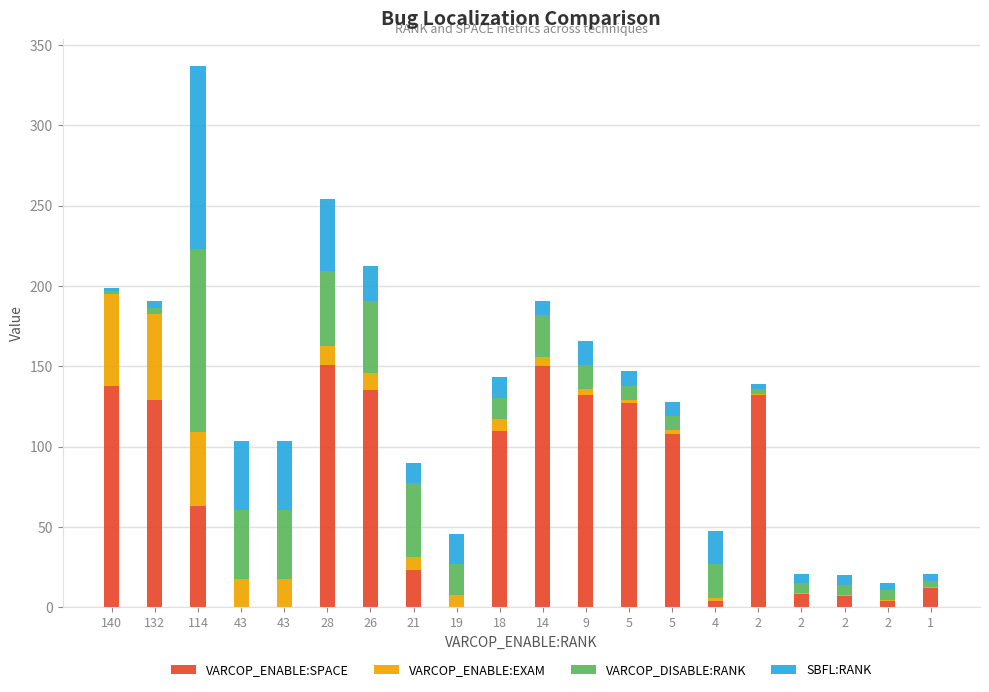

What are all the series names shown in the legend?

VARCOP_ENABLE:SPACE, VARCOP_ENABLE:EXAM, VARCOP_DISABLE:RANK, SBFL:RANK